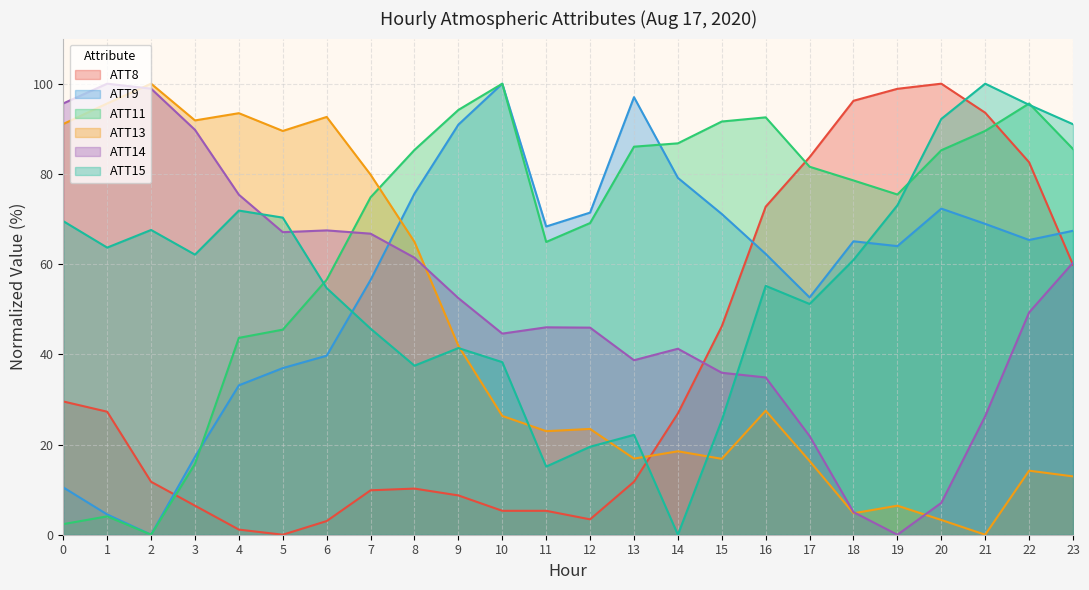

Does the chart display data point markers on the line(s)?

No